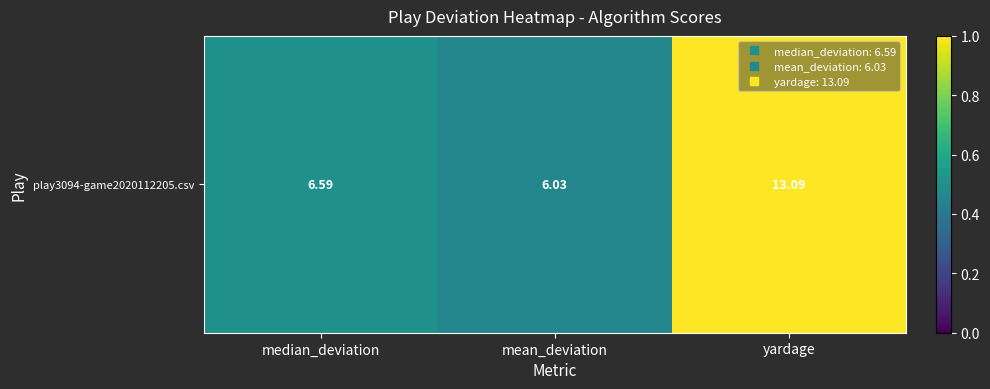

What is the approximate value at median_deviation?

0.5